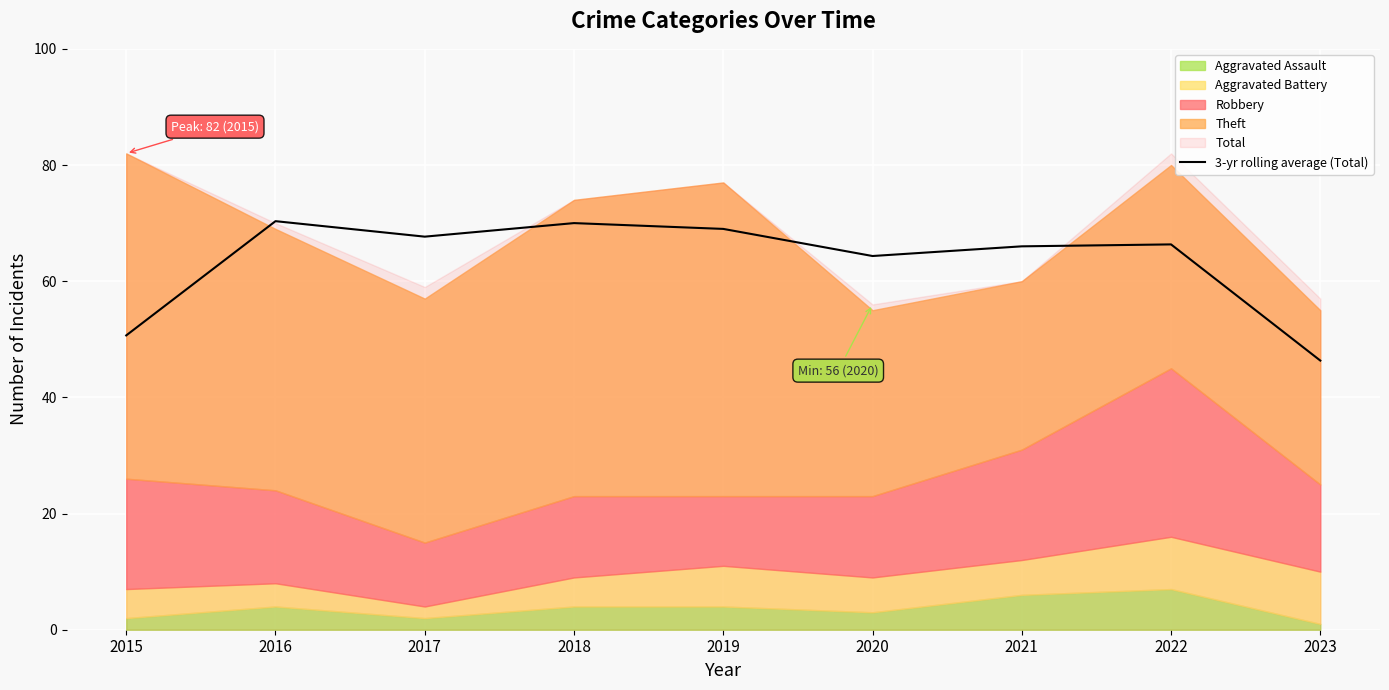

Does the chart display data point markers on the line(s)?

No